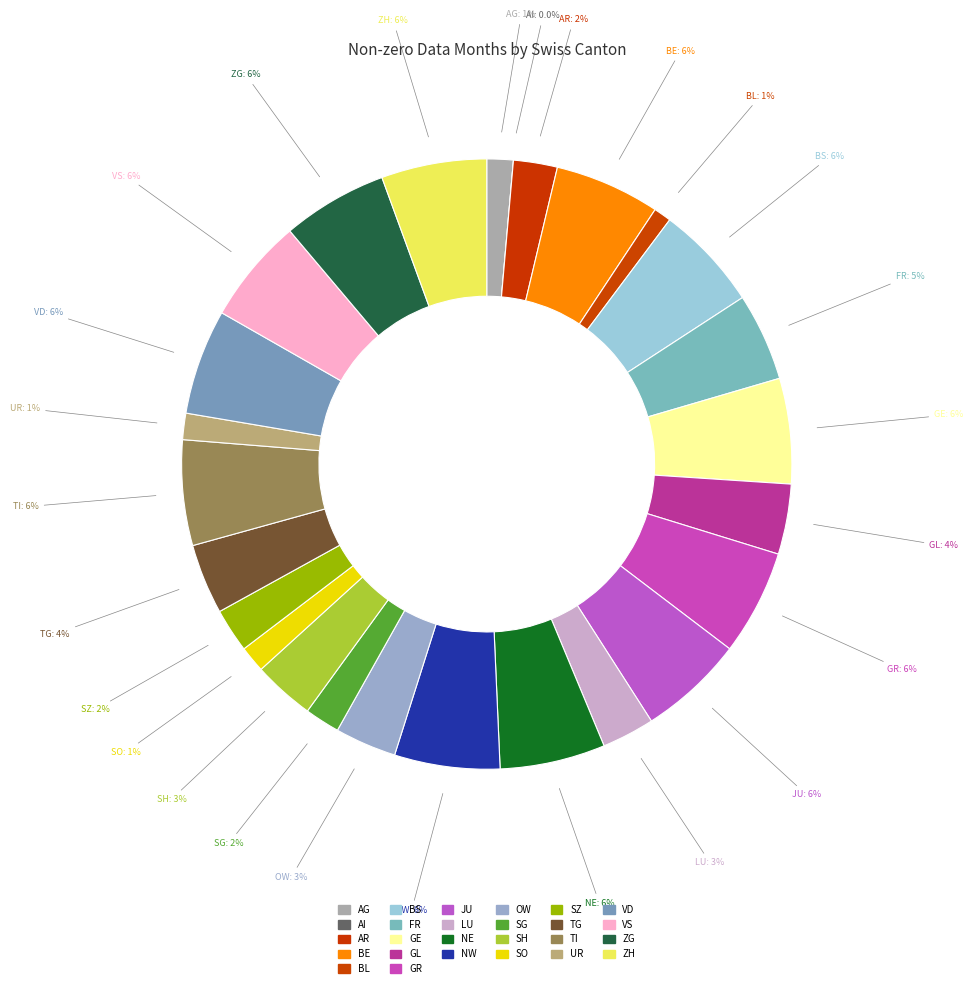

Combined, do NW and BS account for over 50%?

No